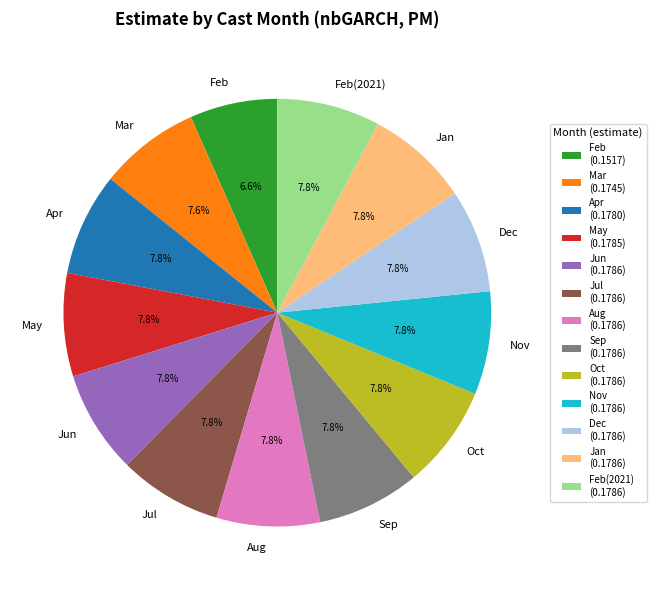

Which has a higher value, Apr or Feb?

Apr